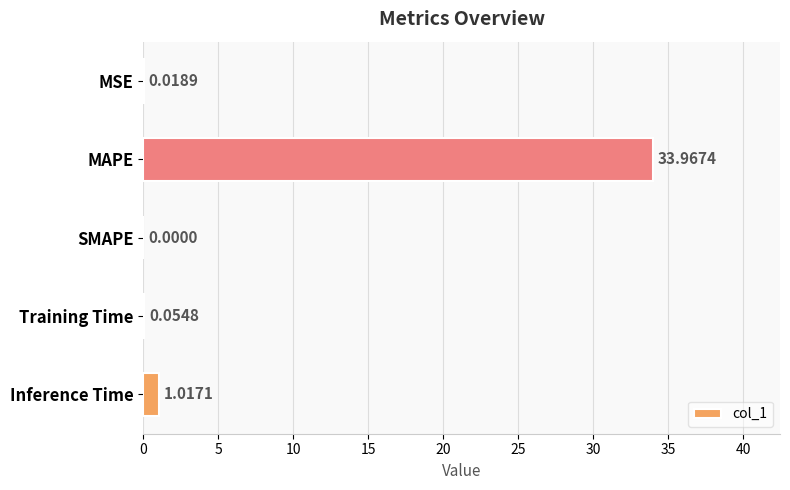

What is the maximum value shown in the chart?

34.0